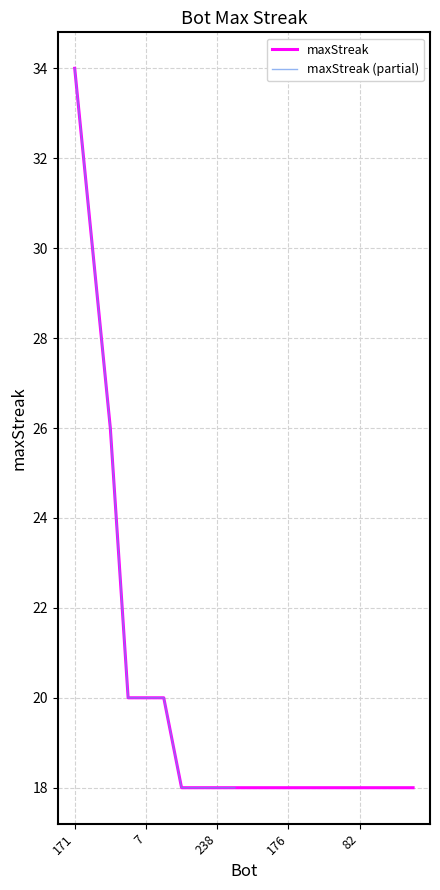

What is the lowest value of the maxStreak series?

18